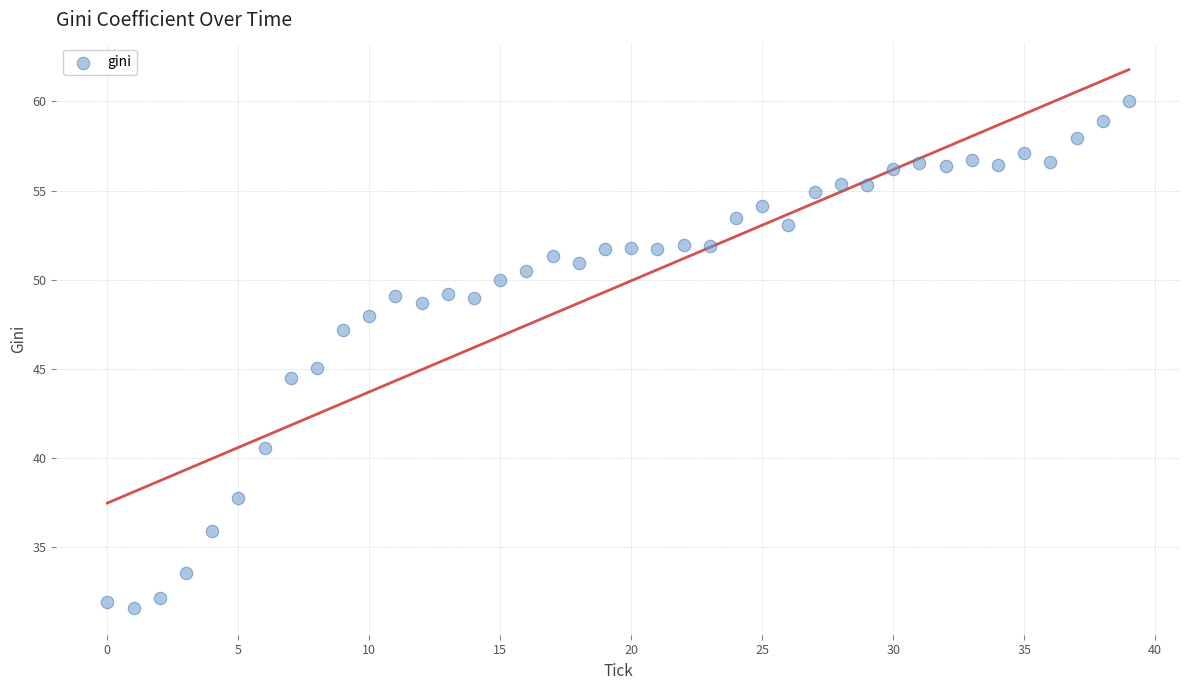

What is the range of Y values (max minus min)?

28.4